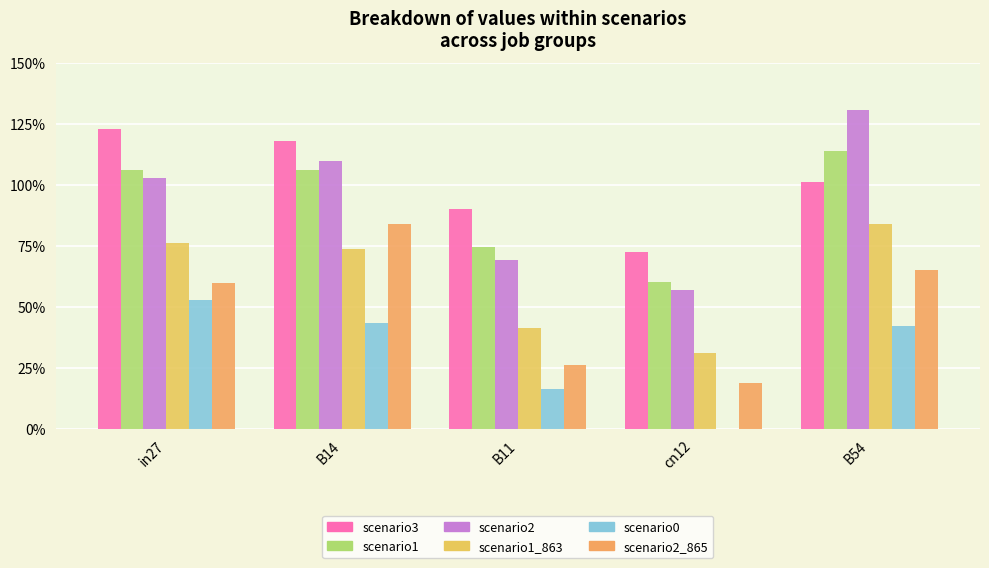

Count the scenario0 values in the range 0 to 1.

5